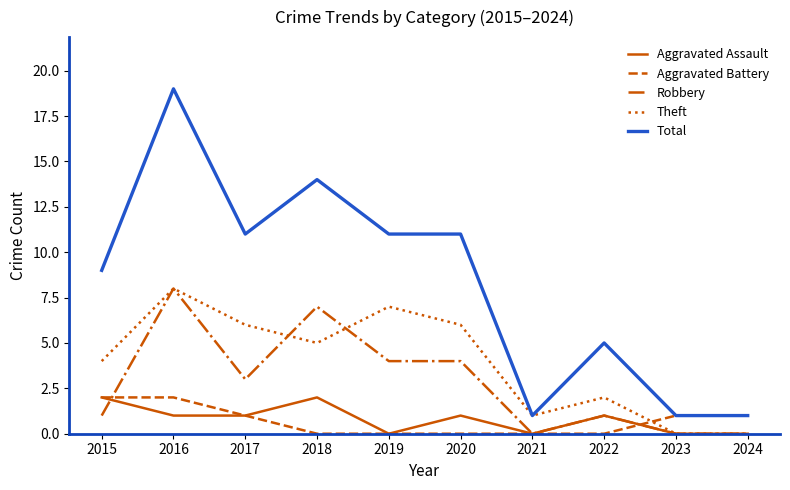

Is it true that Robbery equals 1 at 2022?

True